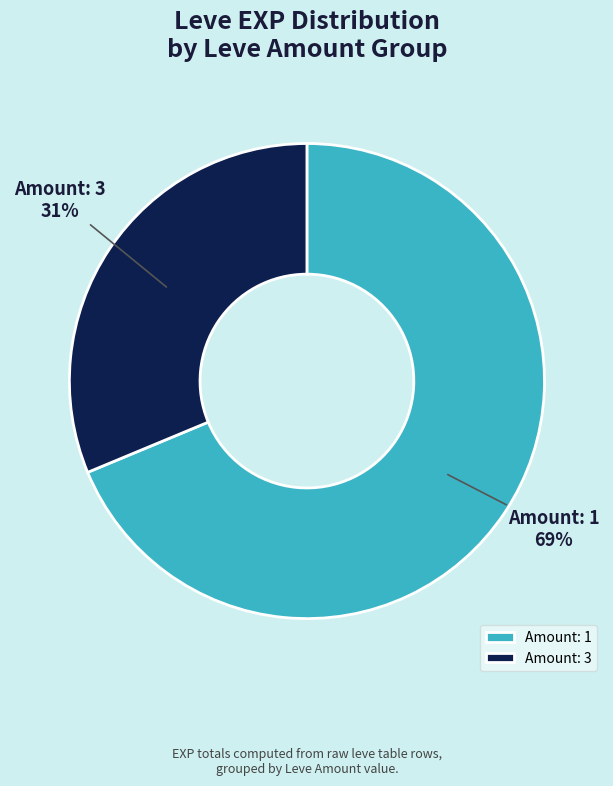

How many slices are in this pie chart?

2